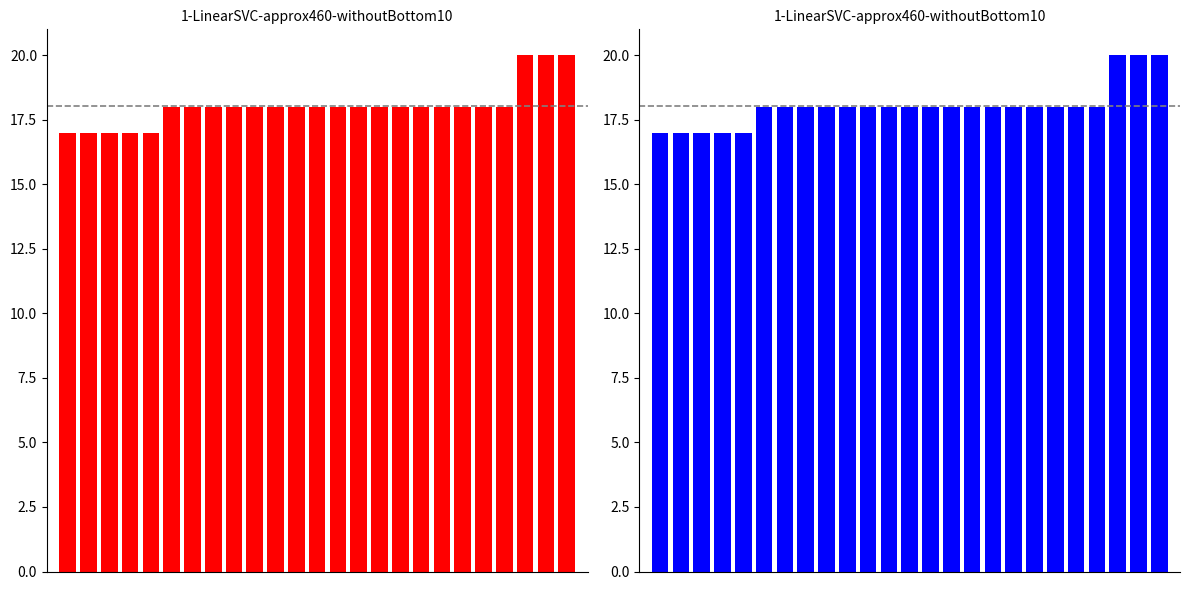

What is the difference between the second highest and second lowest values?

3